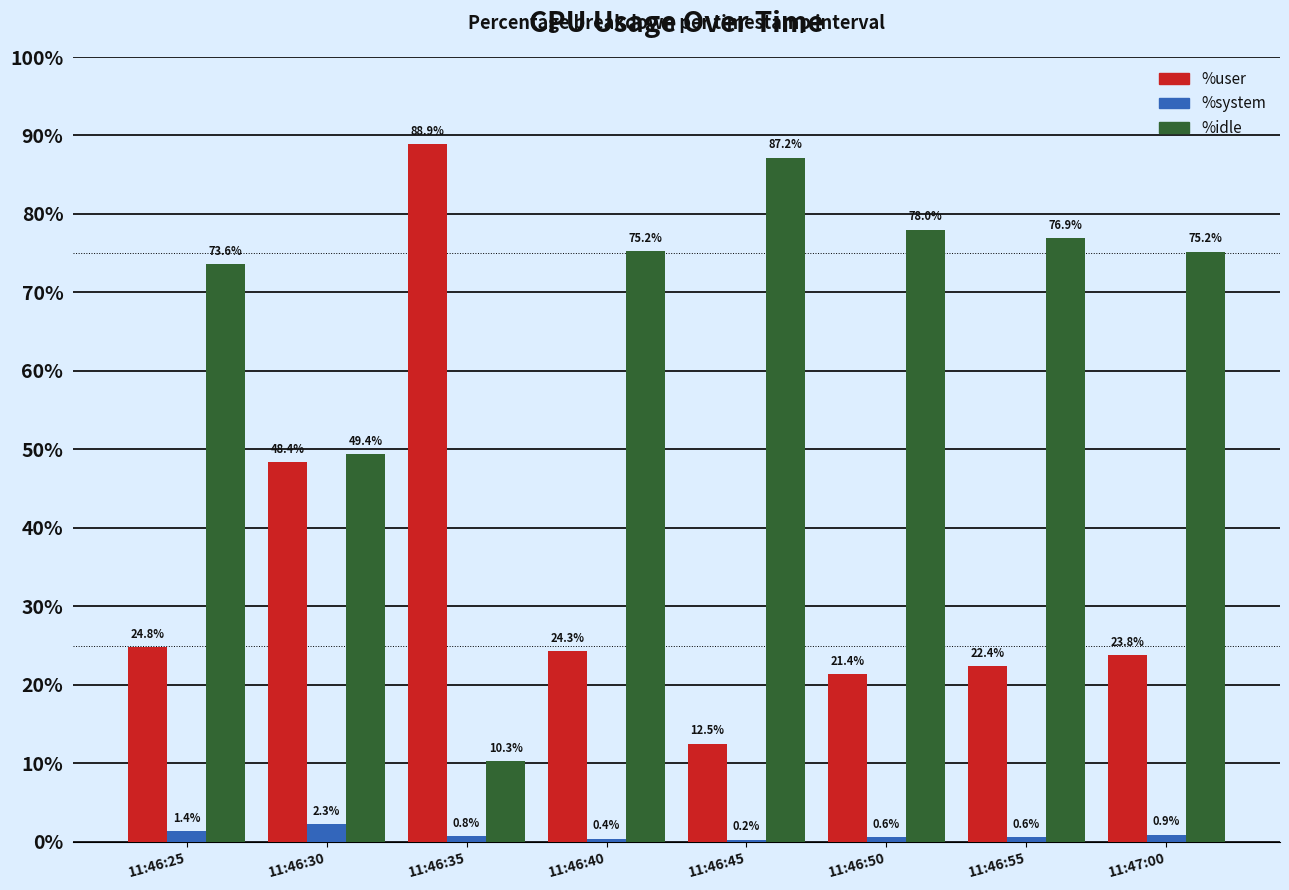

What is the total value across all series at 11:47:00?

99.9